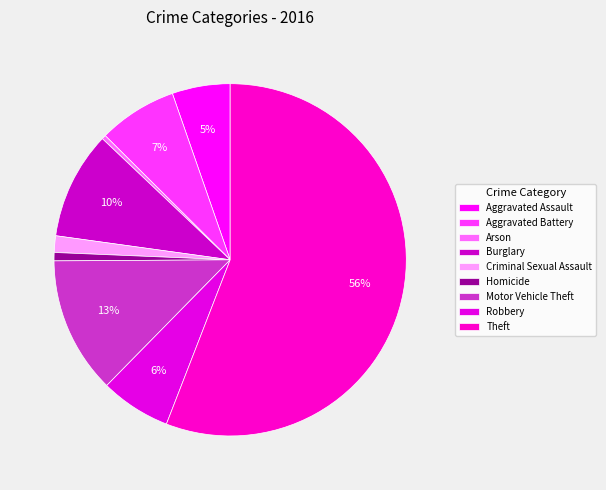

Which category accounts for the majority?

Theft